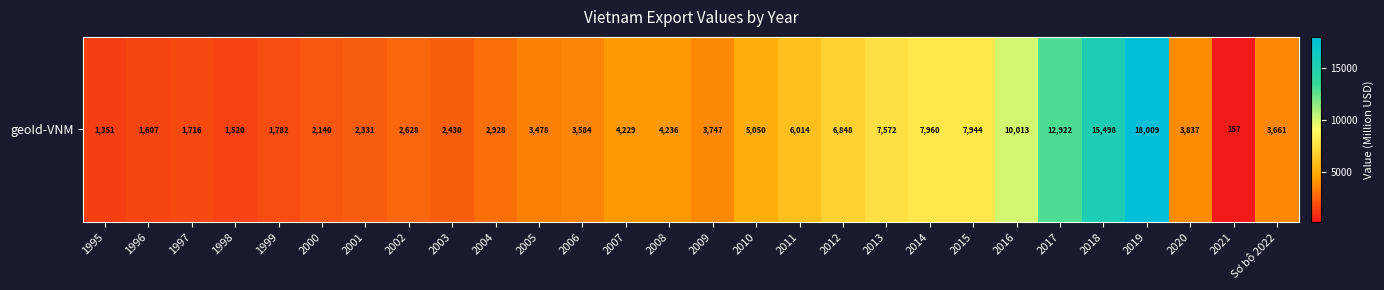

How many data points are above 3747?

14